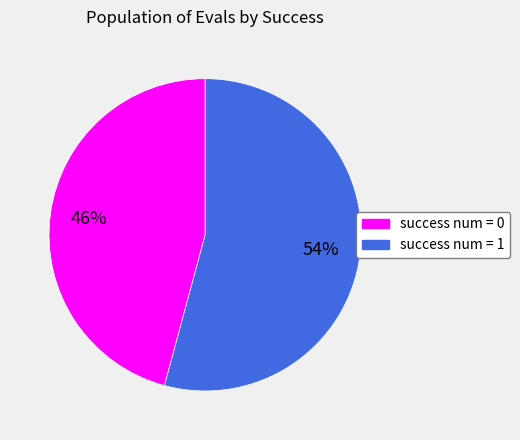

Do success num = 1 and success num = 0 together represent more than half of the pie?

Yes